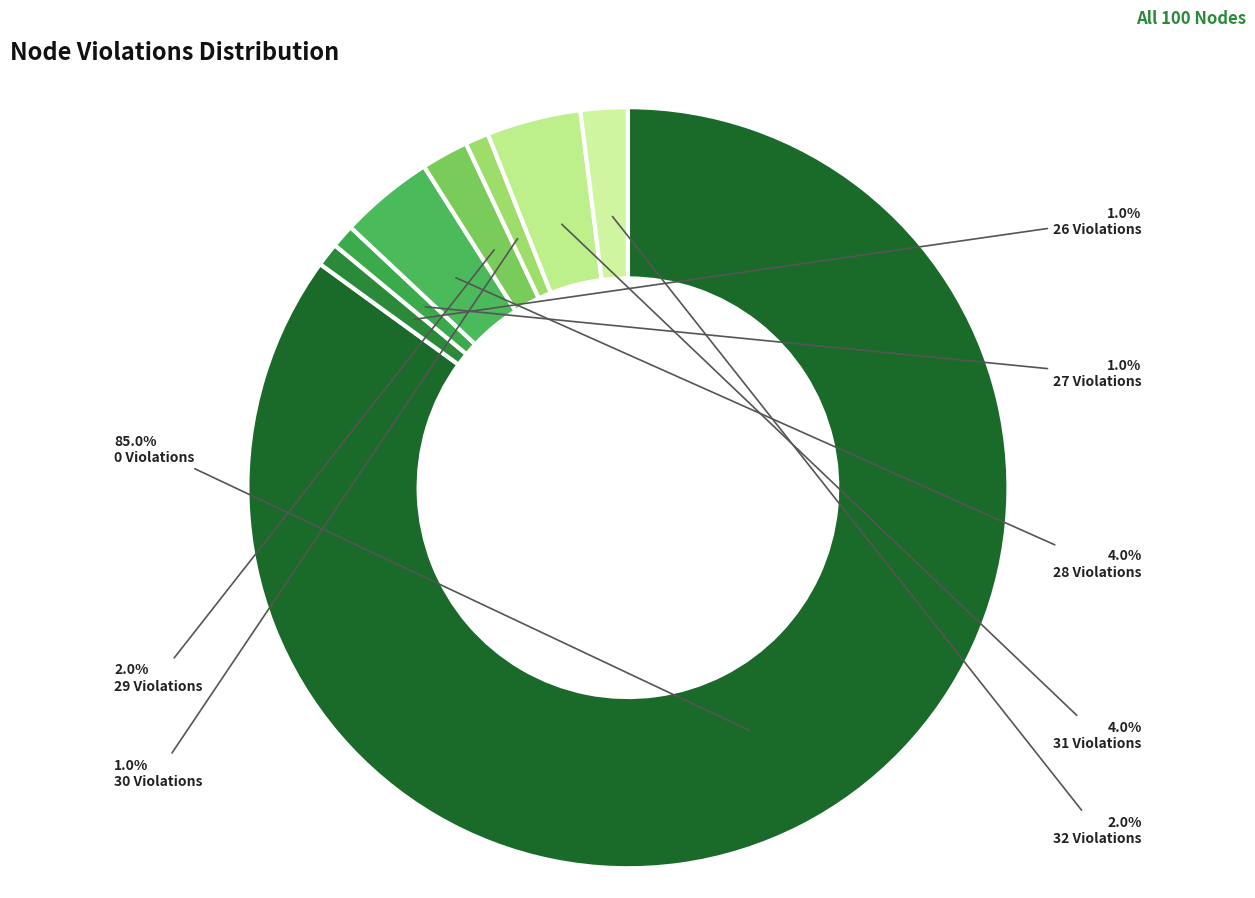

What percentage is the 27 Violations slice, to the nearest percent?

1%